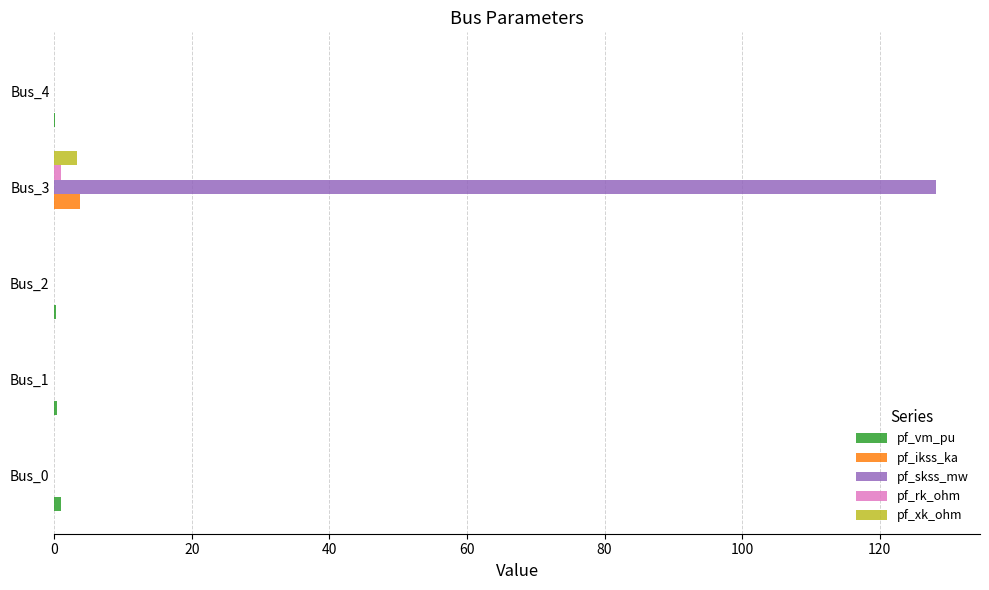

Which series has the widest spread of values?

pf_skss_mw